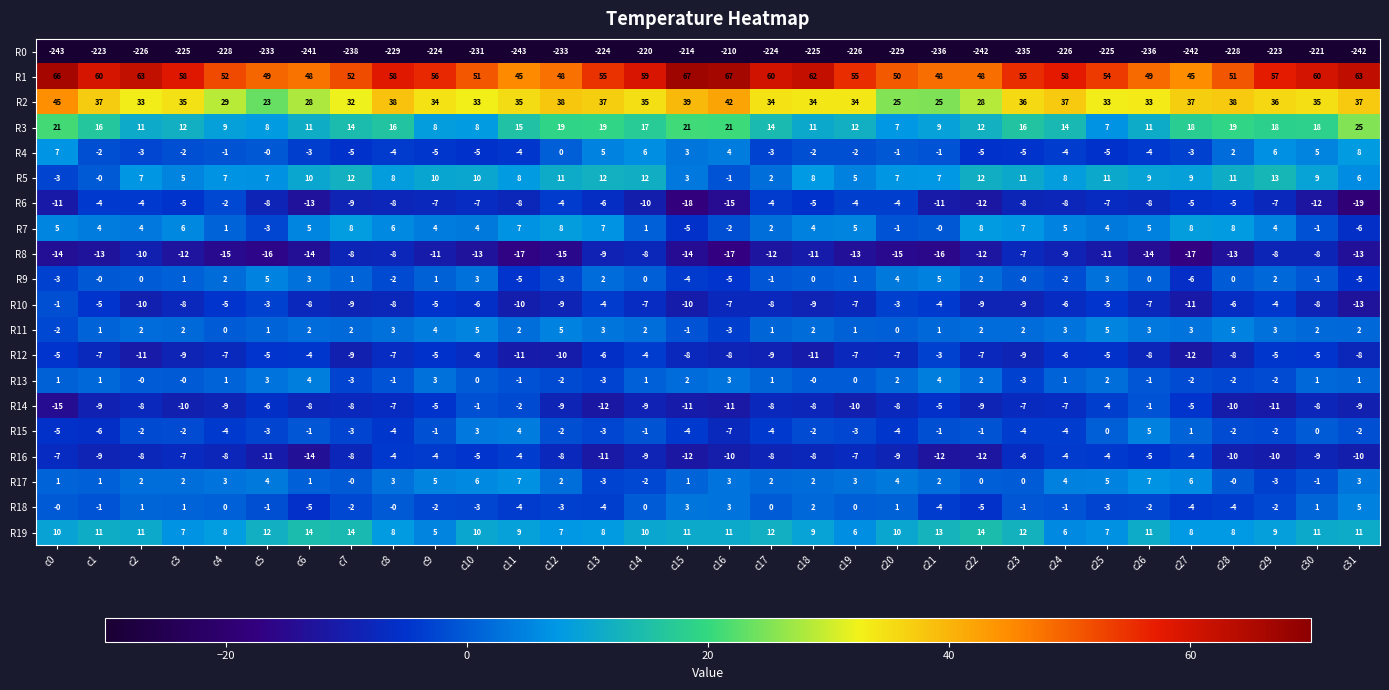

The R17 series shows 5 at c22. True or false?

False